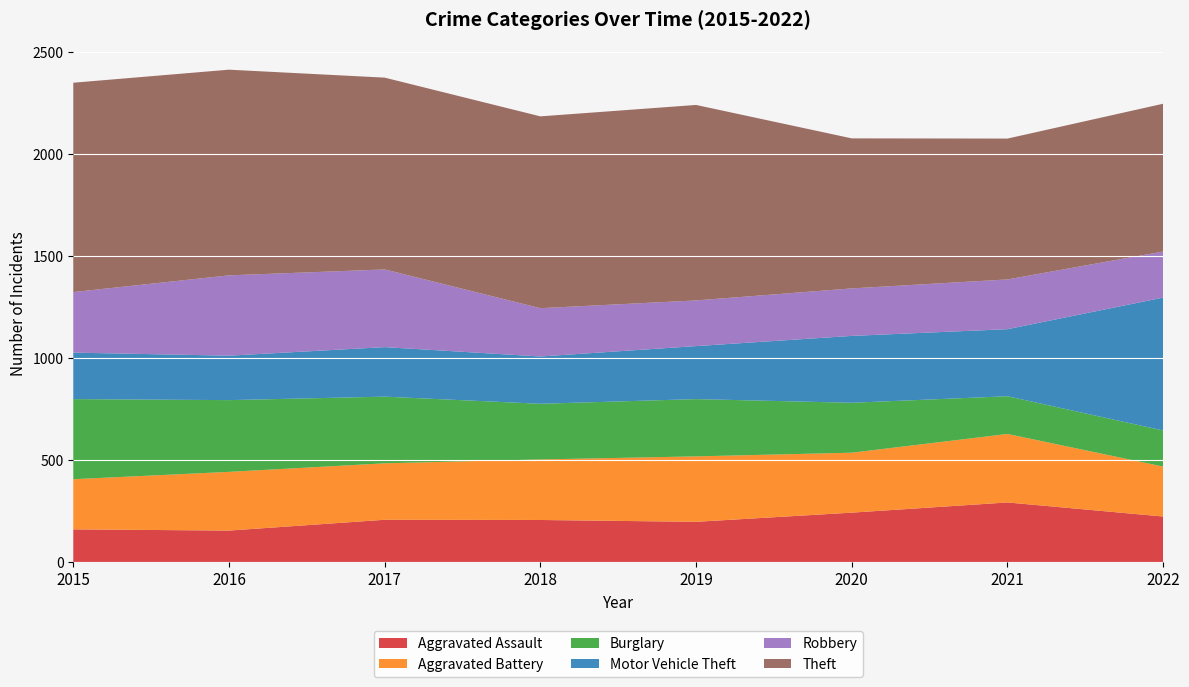

Reading left to right, list all the values displayed in this chart.

Aggravated Assault: 160	154	207	206	197	242	292	223
Aggravated Battery: 246	288	277	297	321	294	336	245
Burglary: 393	352	327	273	281	245	185	177
Motor Vehicle Theft: 228	218	243	232	260	328	329	652
Robbery: 297	394	381	237	224	233	244	226
Theft: 1027	1009	941	941	959	736	691	725